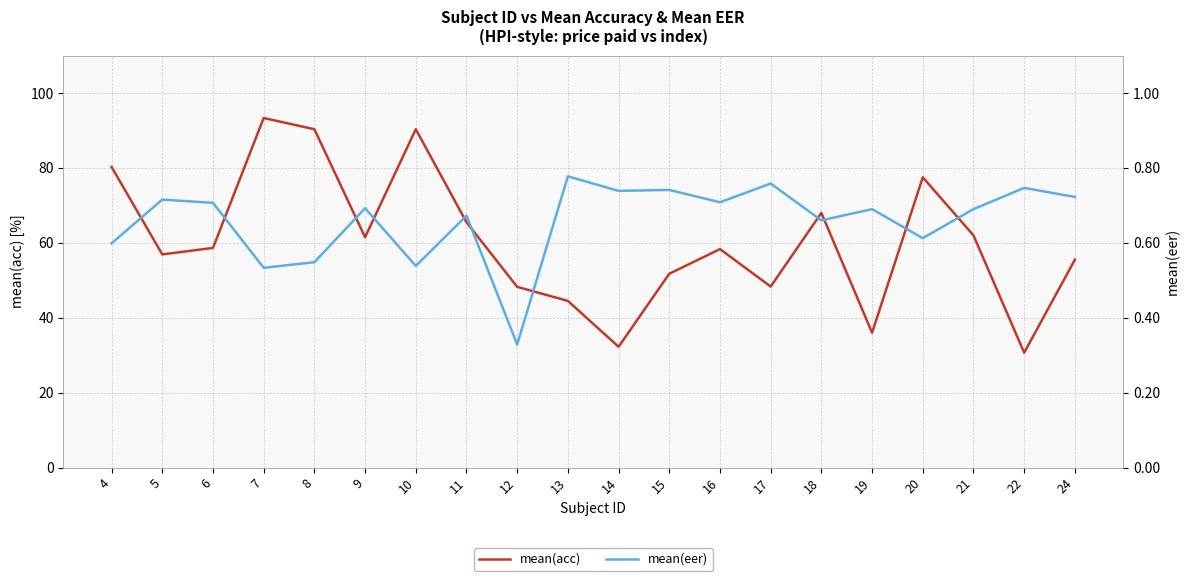

How many values in the mean(acc) series exceed 58?

11